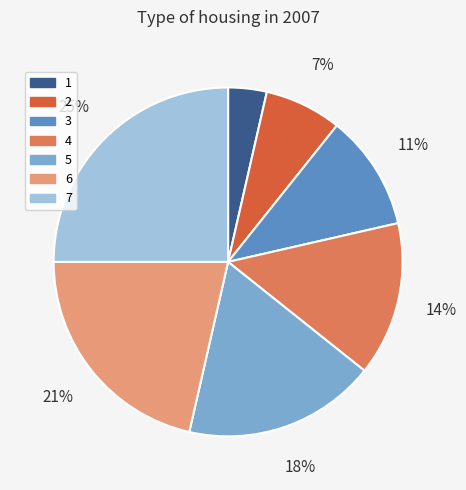

Does any single category account for the majority?

No